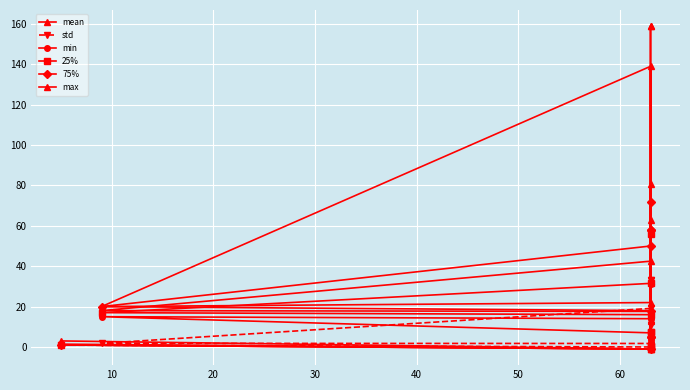

Which series has the largest total across all categories?

max